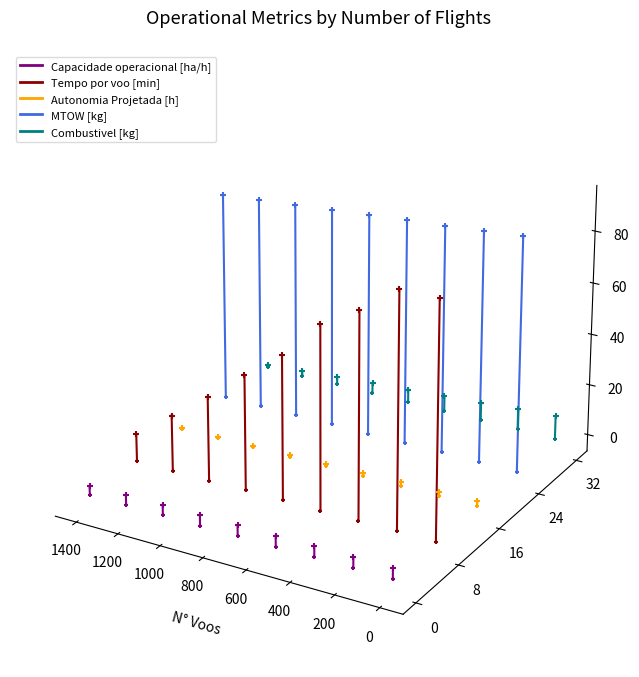

What are all the series names shown in the legend?

Capacidade operacional [ha/h], Tempo por voo [min], Autonomia Projetada [h], MTOW [kg], Combustivel [kg]